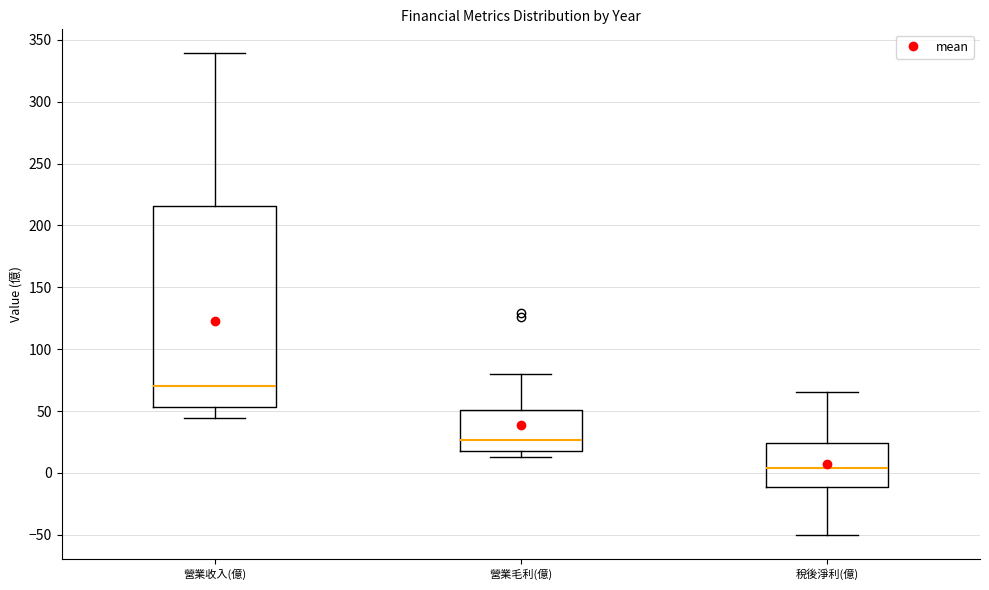

Which box's median line is the lowest?

稅後淨利(億)